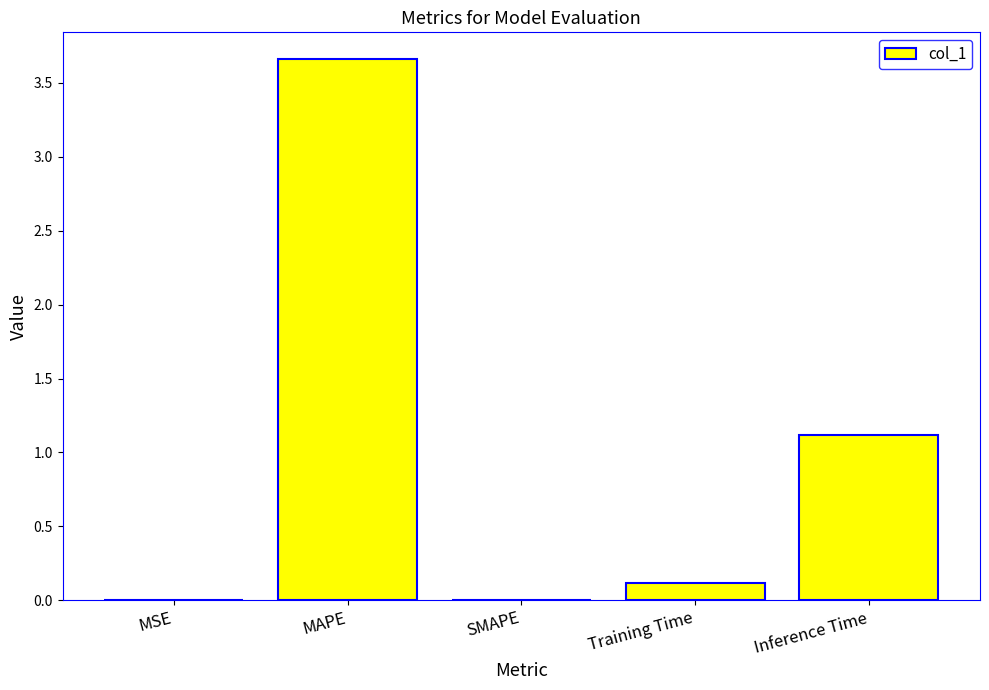

Where is the data nearest to the value 1?

Inference Time